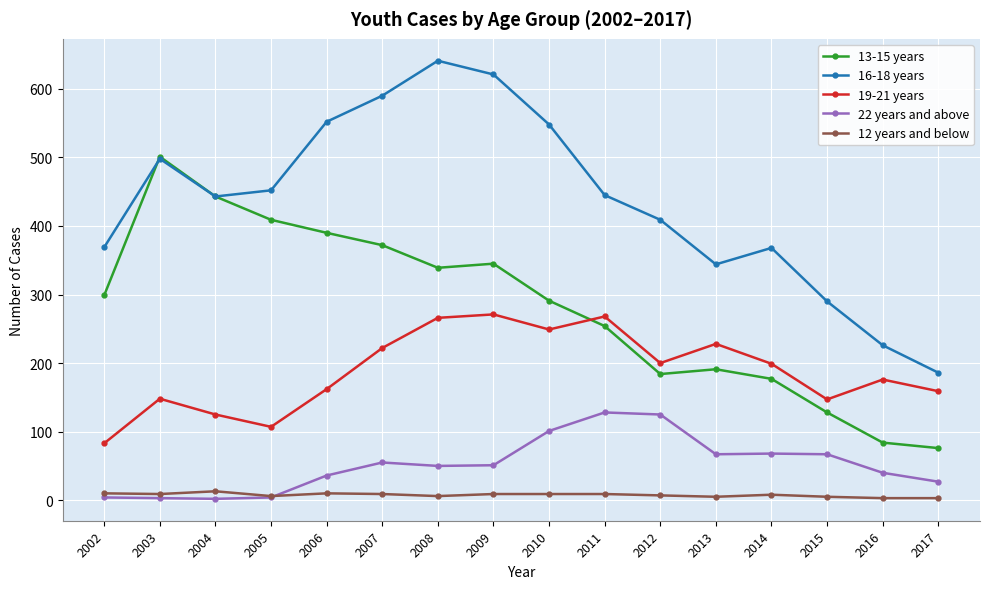

True or false: 19-21 years and 16-18 years cross at least once.

False